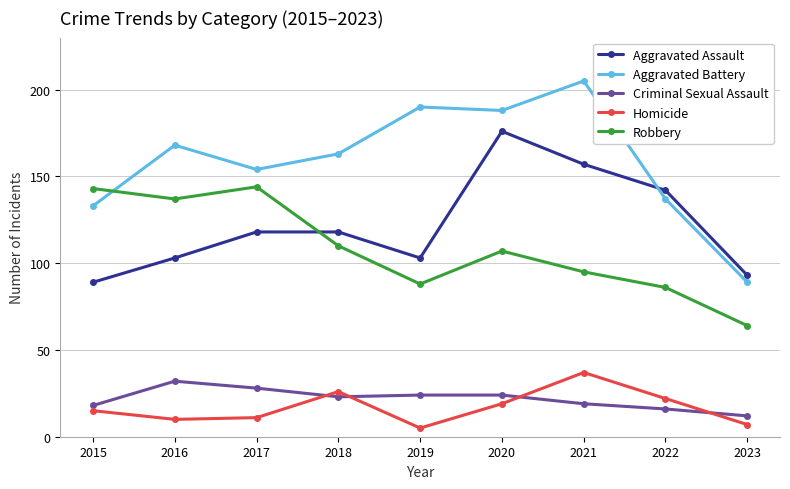

True or false: Homicide has a value of 22 at 2022.

True